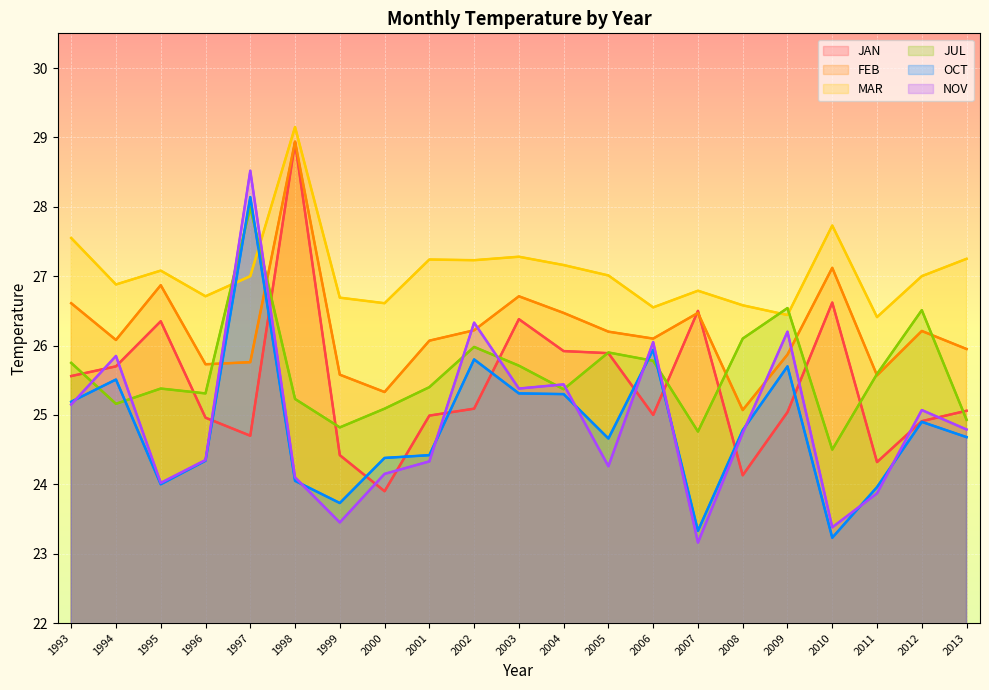

What is the difference between the maximum and minimum values in the JUL series?

3.5